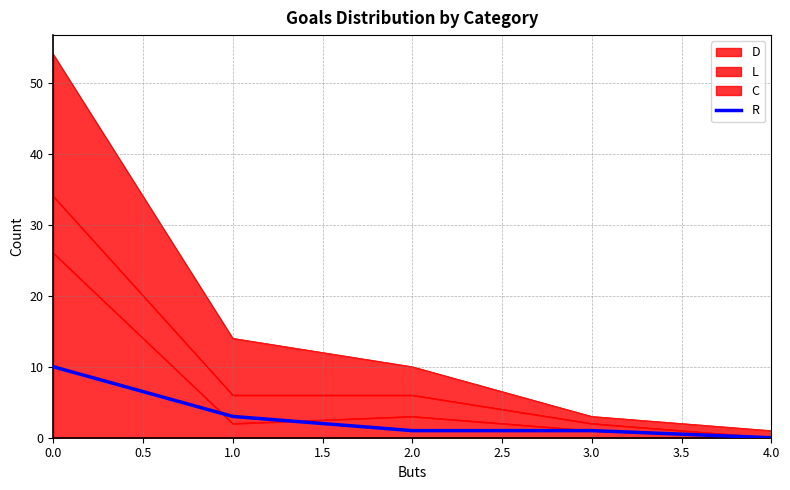

True or false: the data has more than 0 interior local peaks.

False